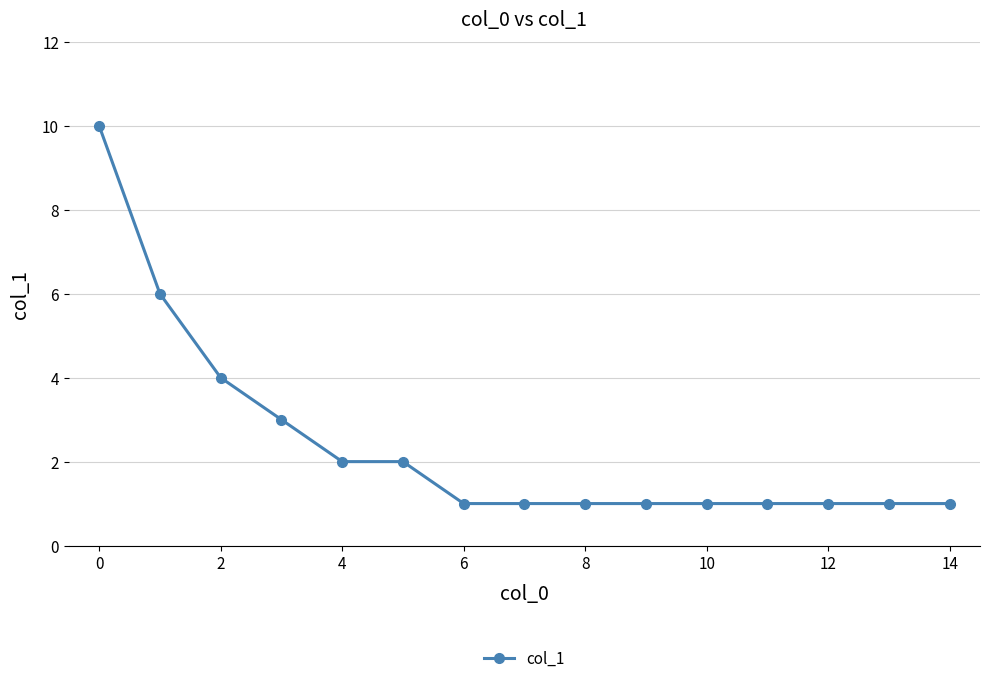

Reading left to right, extract all data points from this chart.

10	6	4	3	2	2	1	1	1	1	1	1	1	1	1